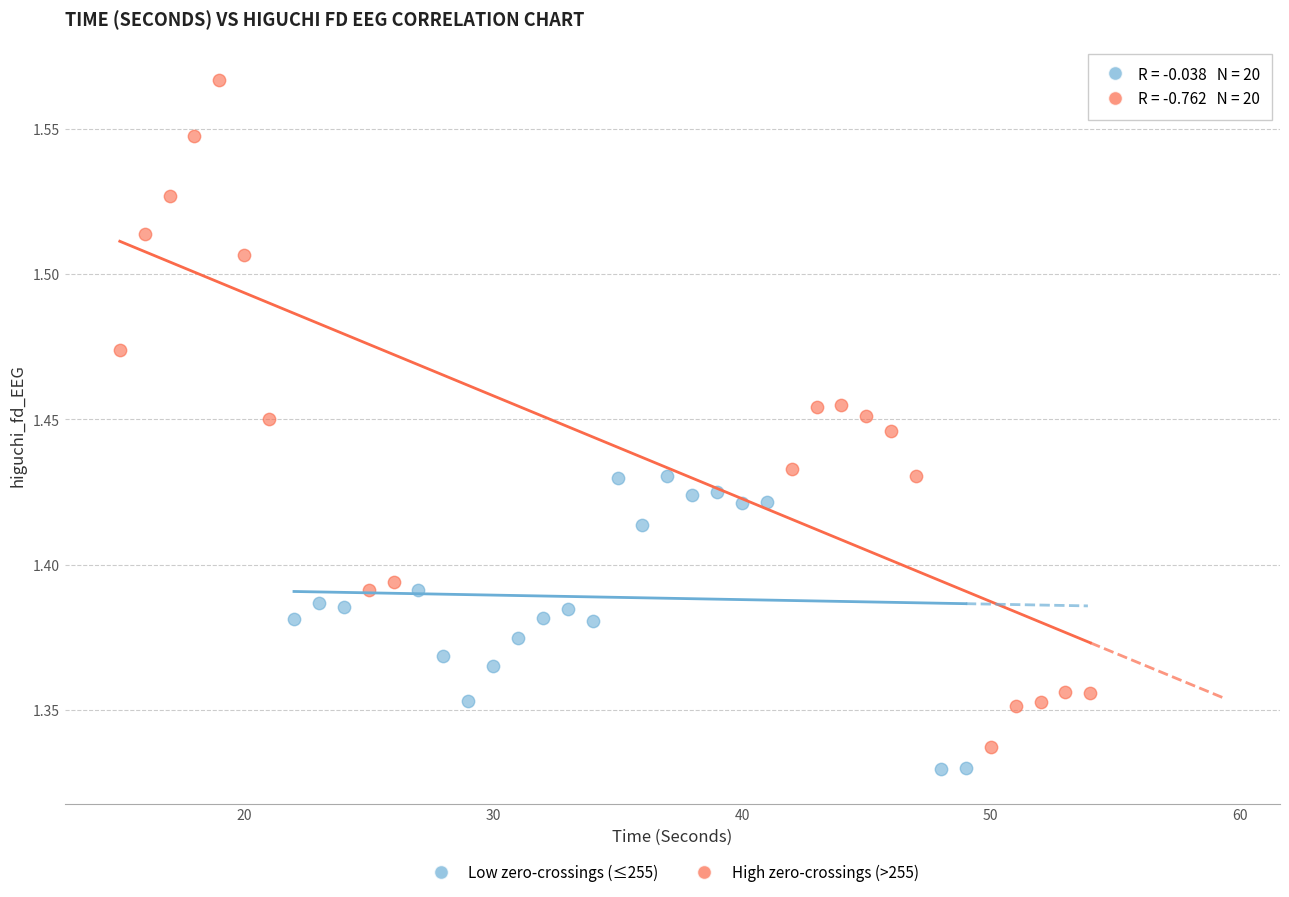

Which series contains the highest Y value?

High zero-crossings (>255)